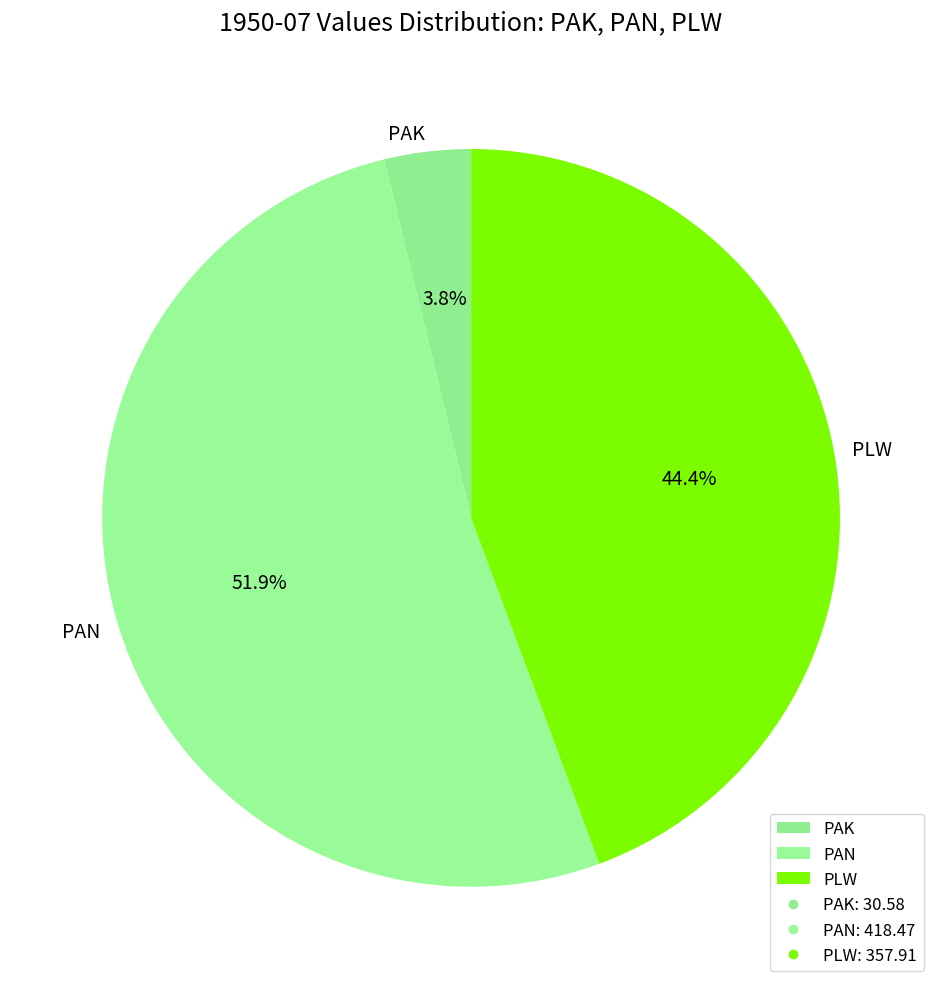

How many slices are in this pie chart?

3